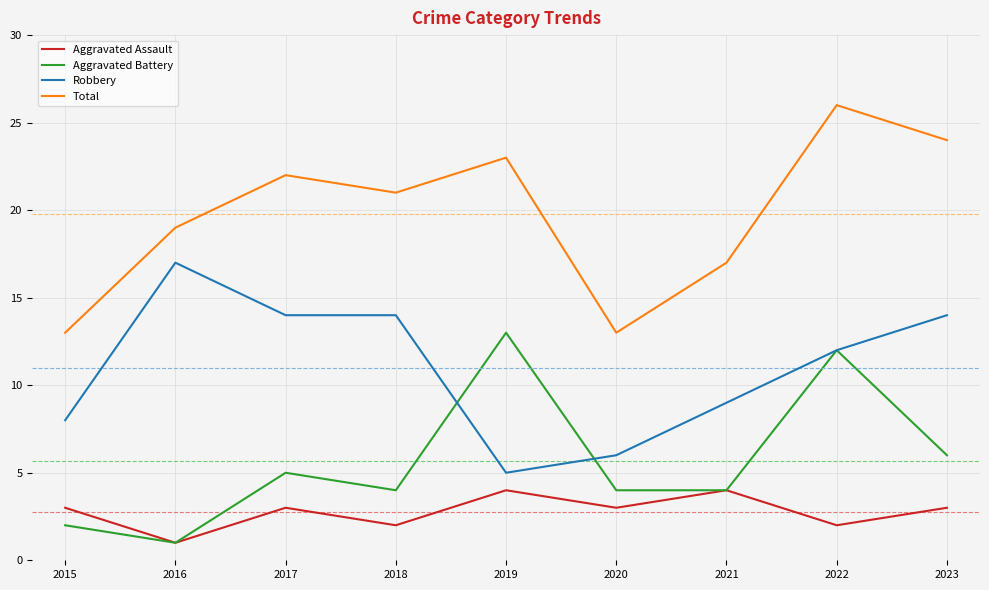

Where is Robbery nearest to the value 11?

2022